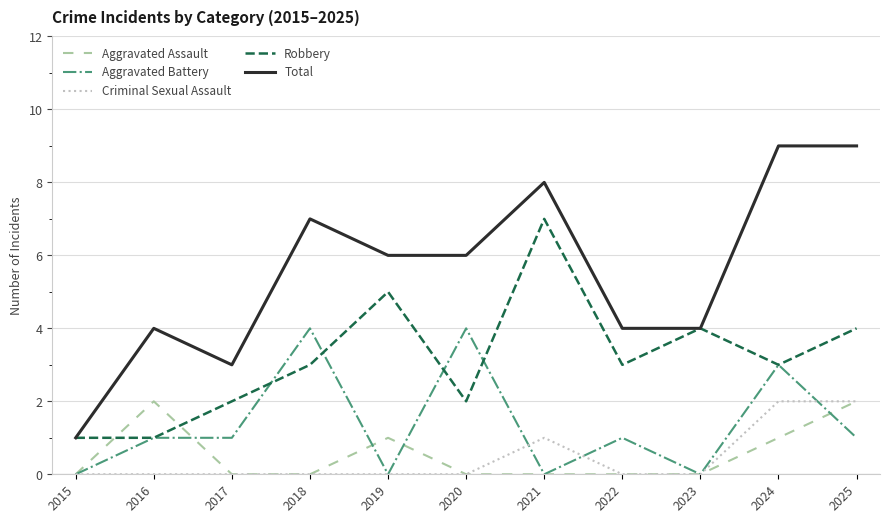

What is the sum of the Total values at 2024 and 2023?

13